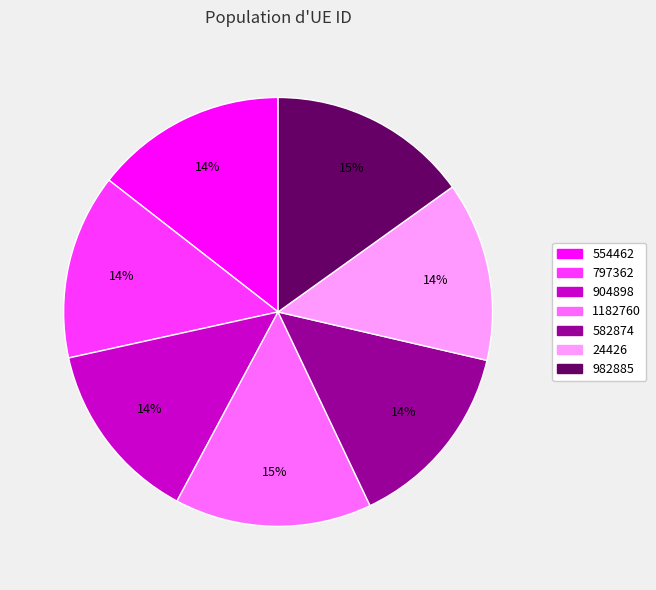

To the nearest percent, what portion does 1182760 represent?

15%